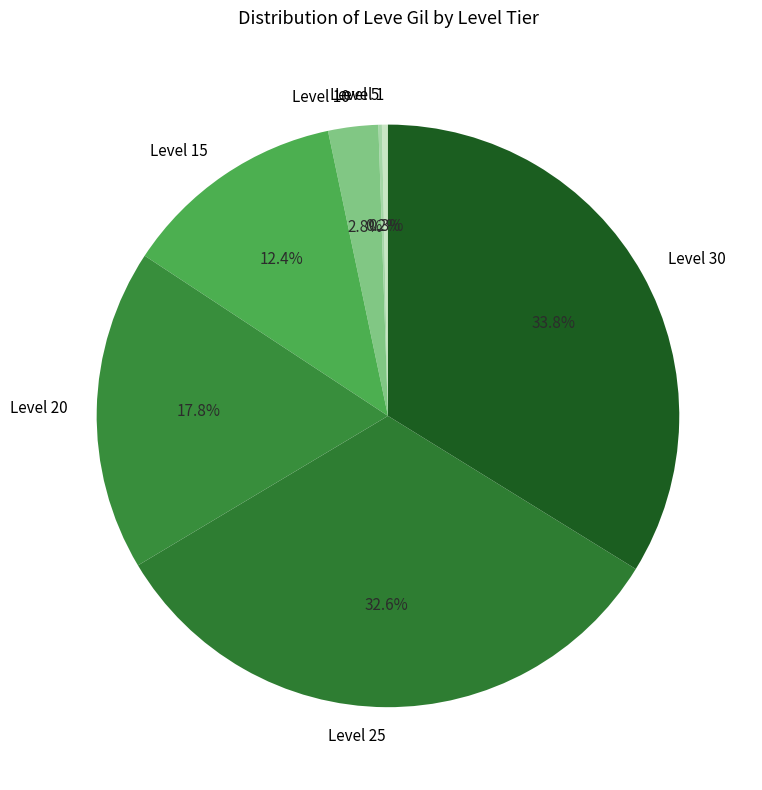

Is there a majority slice in this chart?

No